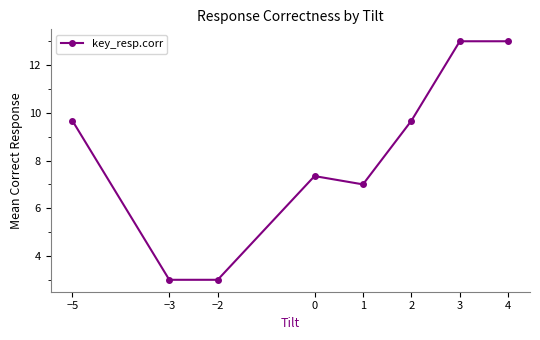

At which label does the data first exceed 9?

−5